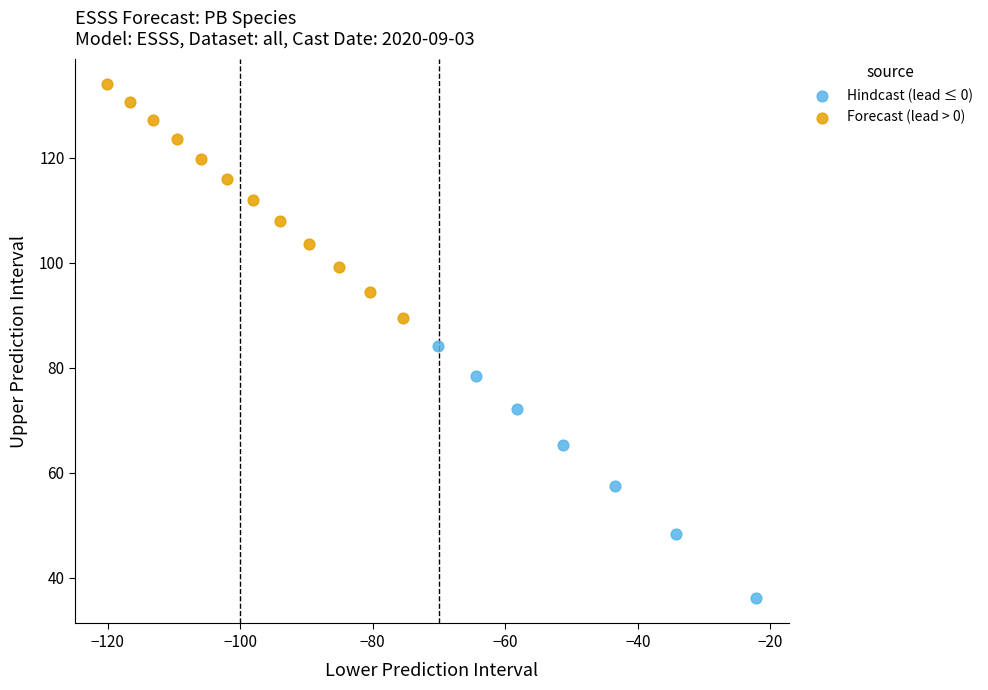

What are all the series names shown in the legend?

Hindcast (lead ≤ 0), Forecast (lead > 0)